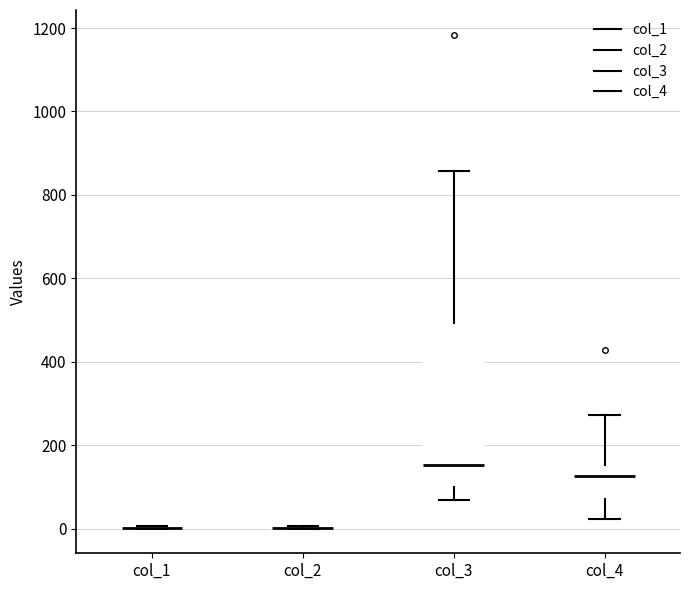

Reading left to right, read every box against the y-axis: the position of its median line, the range the box covers, and the ends of its whiskers. The values are not printed on the chart, so give them approximately, as read against the axis.

col_1: box collapsed to a line at 0, whiskers 0 to 0
col_2: box collapsed to a line at 0, whiskers 0 to 0
col_3: median 160, box 100 to 500, whiskers 60 to 860
col_4: median 120, box 80 to 160, whiskers 20 to 280